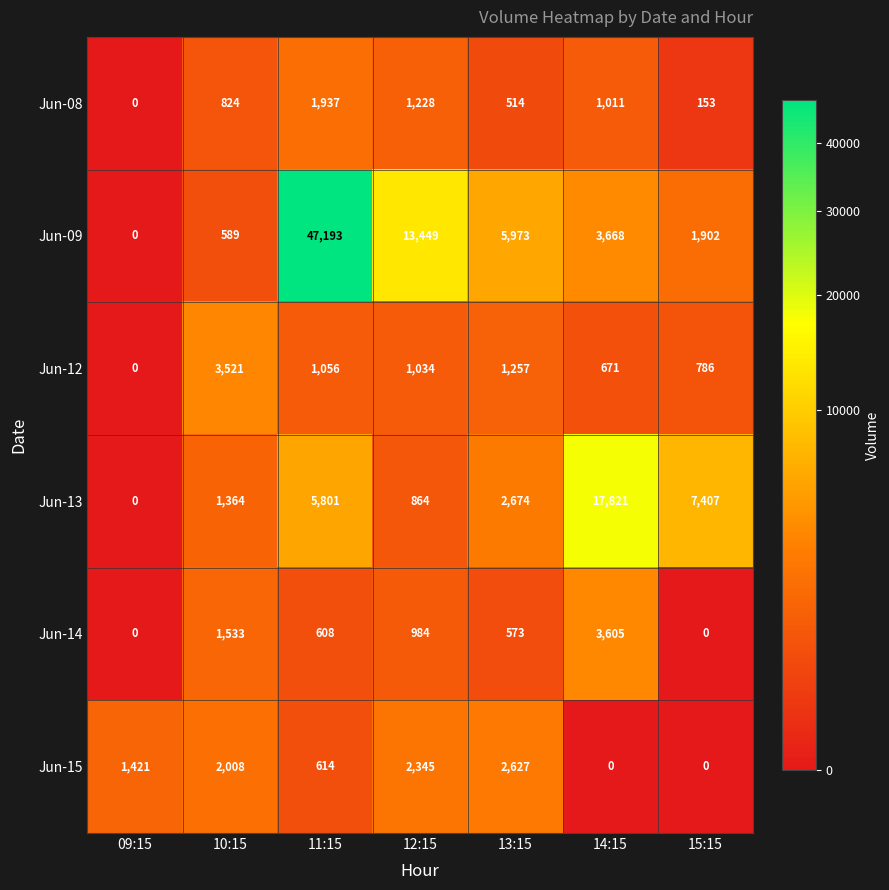

Rank the series at 13:15 from highest to lowest value.

Jun-09, Jun-13, Jun-15, Jun-12, Jun-14, Jun-08